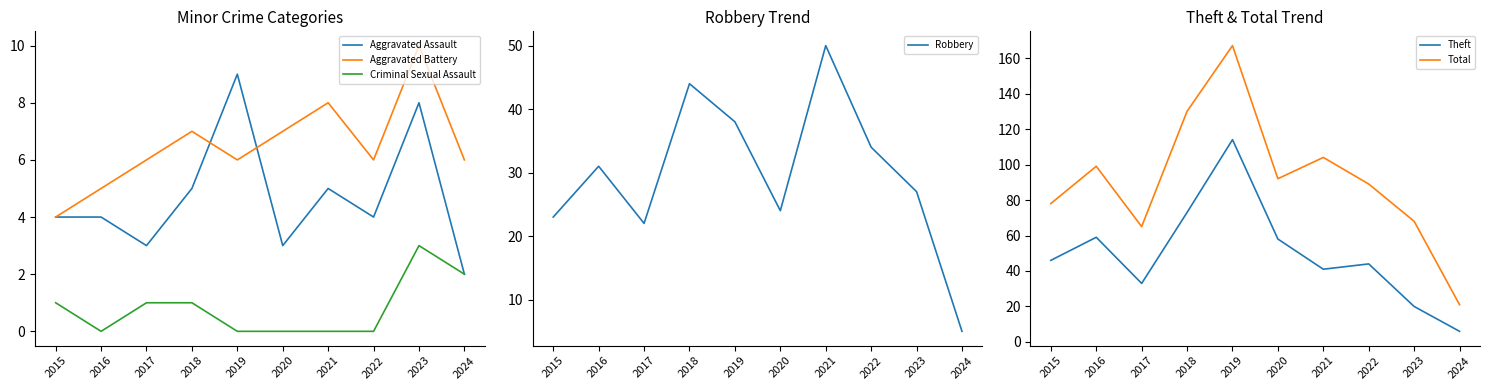

True or false: Criminal Sexual Assault has a value of -2 at 2019.

False